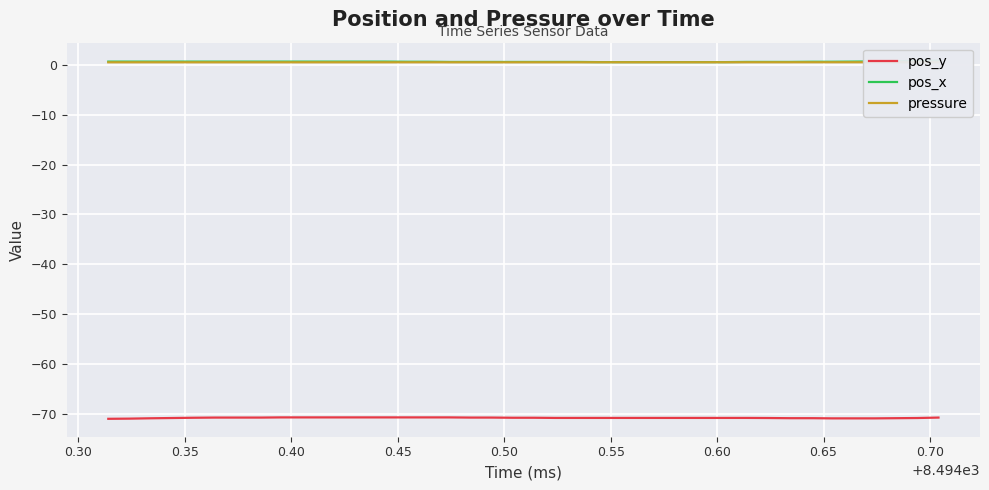

What are all the series names shown in the legend?

pos_y, pos_x, pressure